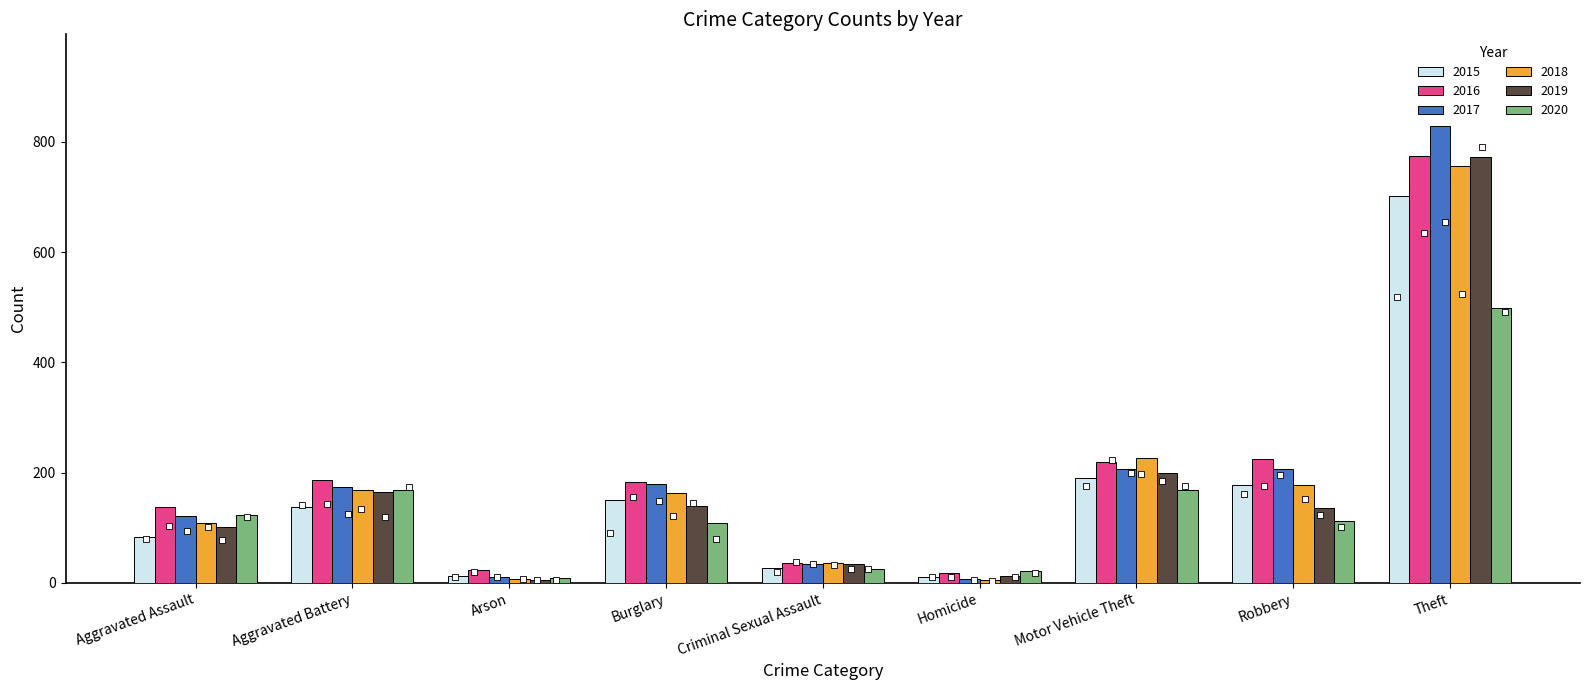

Which series has the widest spread of Y values?

2017